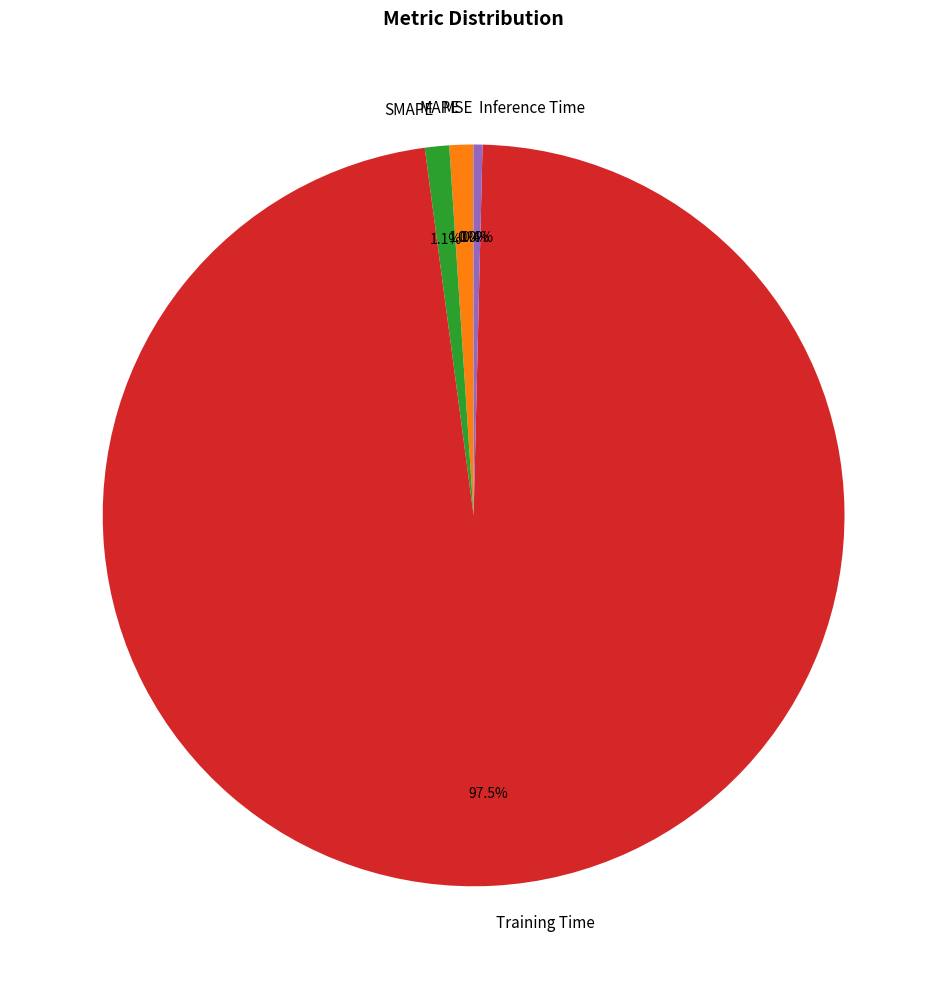

Is it true that MAPE is 7% of the pie?

False